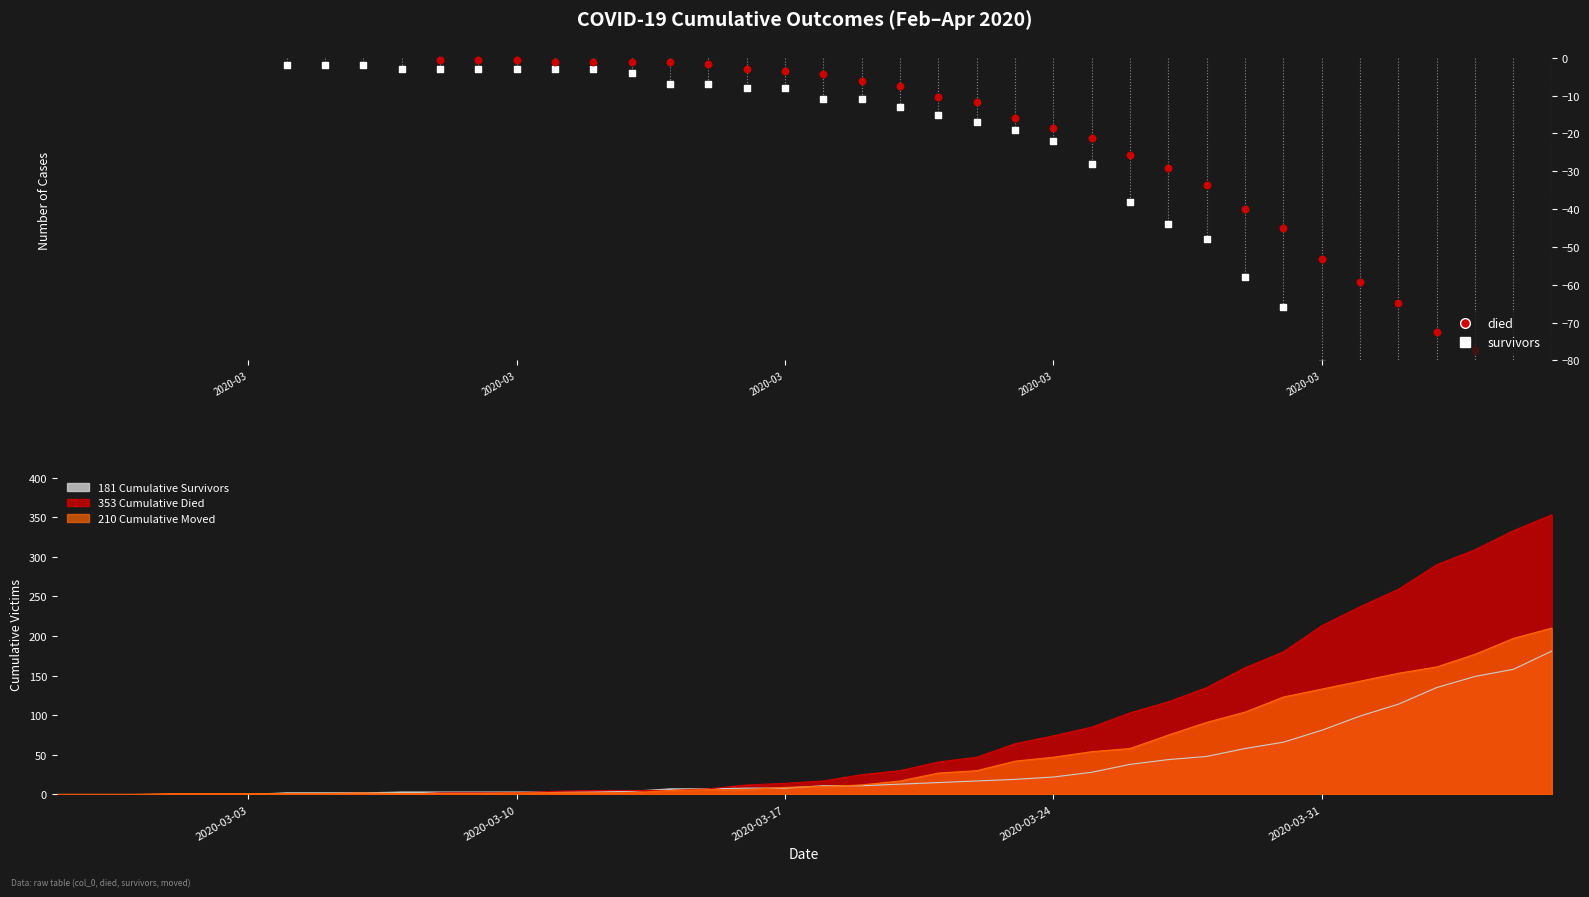

Which series has the widest spread of Y values?

died_line